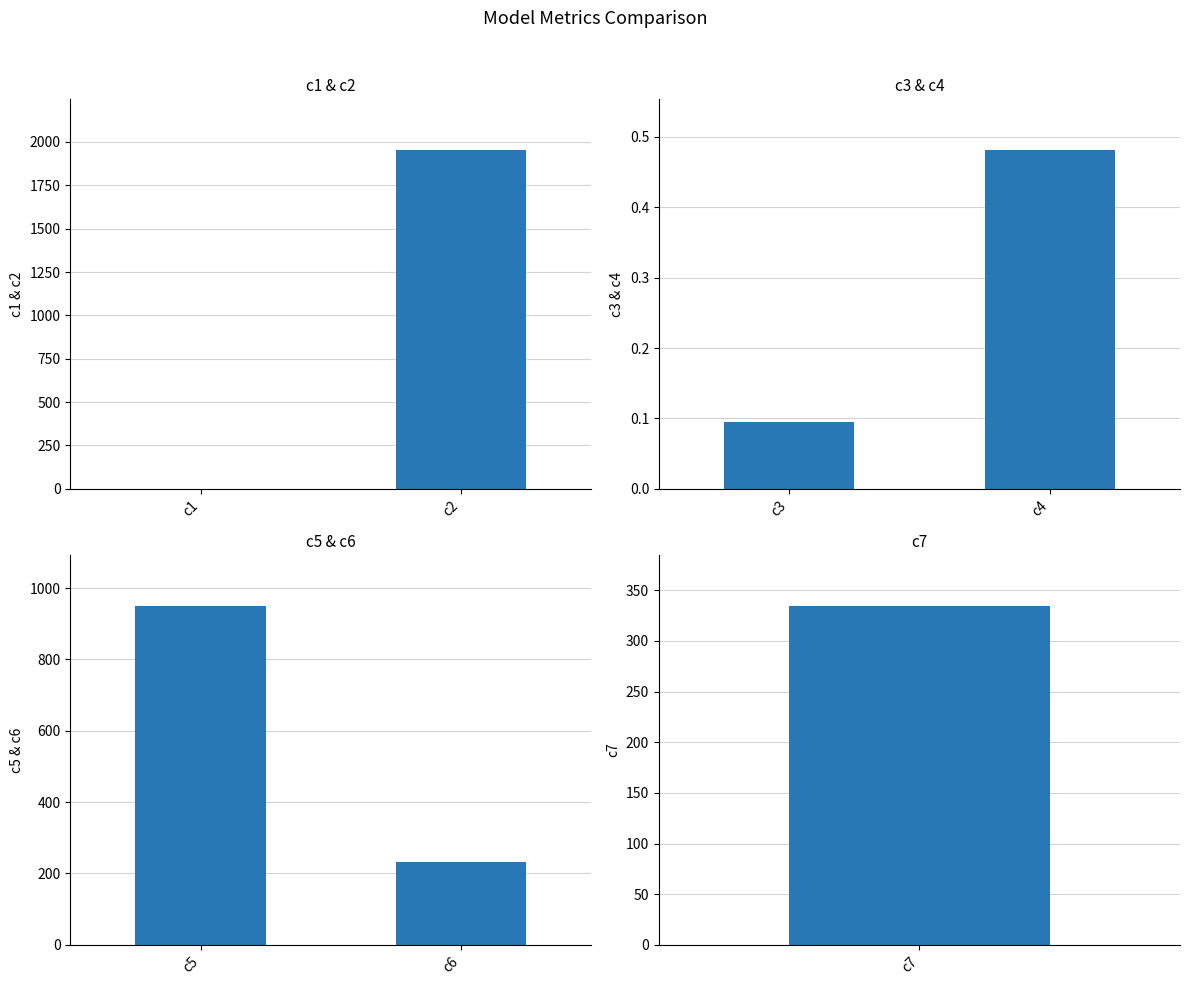

What is the sum of all c3 & c4 values?

0.6